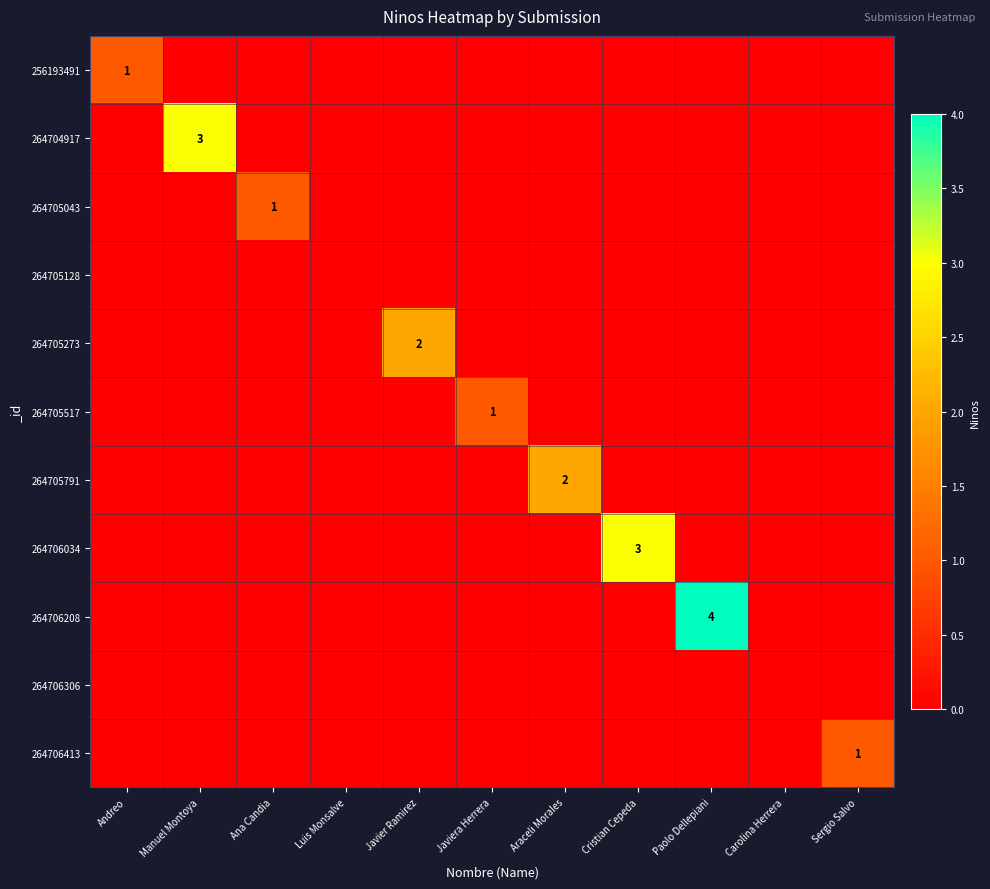

Between Manuel Montoya and Ana Candia, which series saw the biggest shift?

264704917